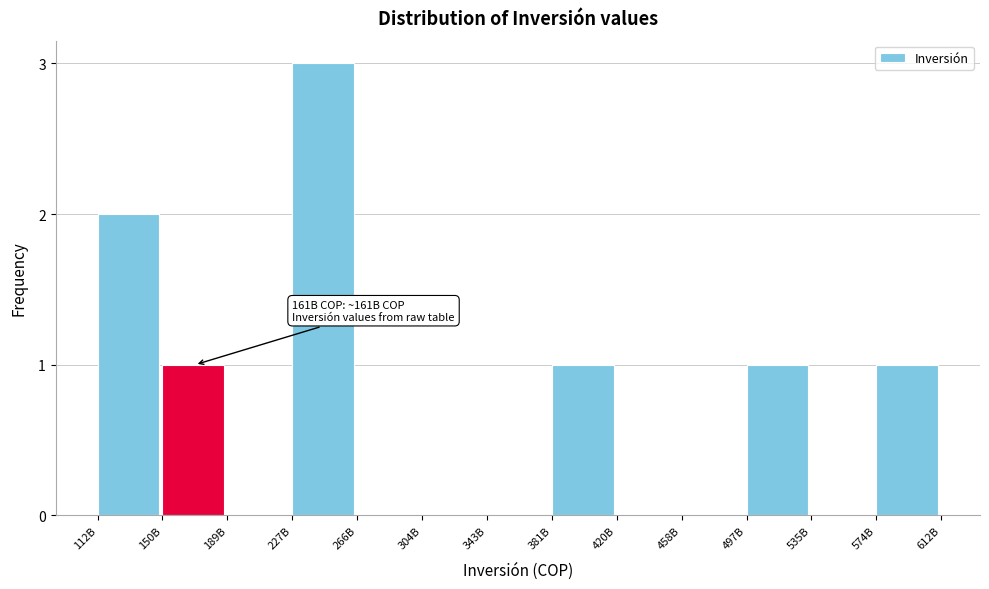

Reading left to right, extract all data points from this chart.

112B=2	150B=1	189B=0	227B=3	266B=0	304B=0	343B=0	381B=1	420B=0	458B=0	497B=1	535B=0	574B=1